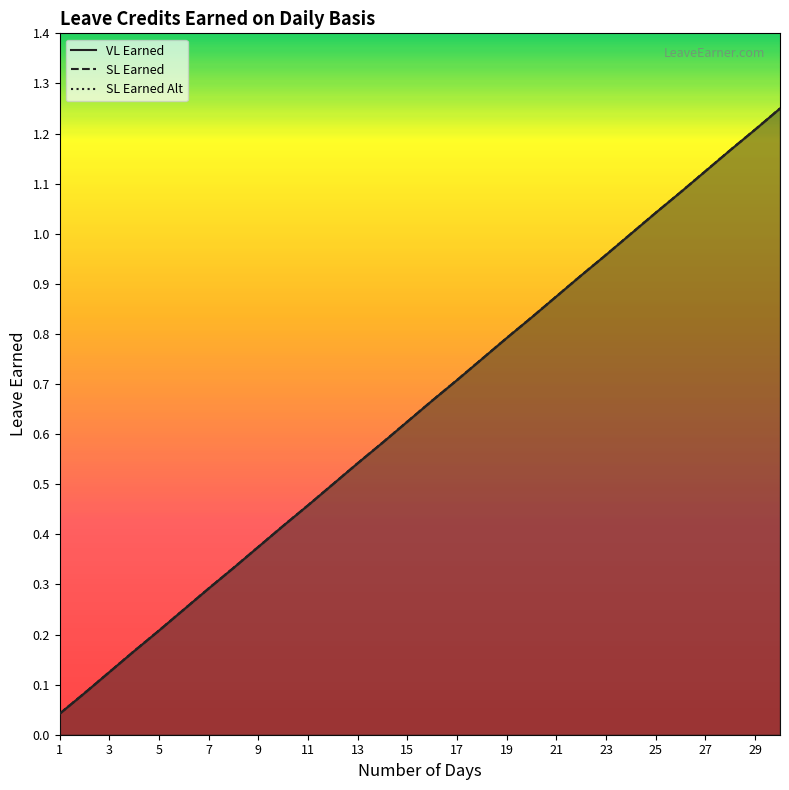

What is the difference between the SL Earned Alt values at 7 and 17?

0.4